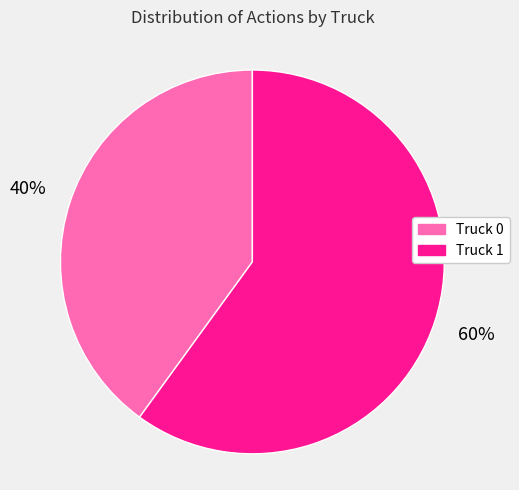

To the nearest percent, what is the difference between the Truck 0 and Truck 1 slice percentages?

20%